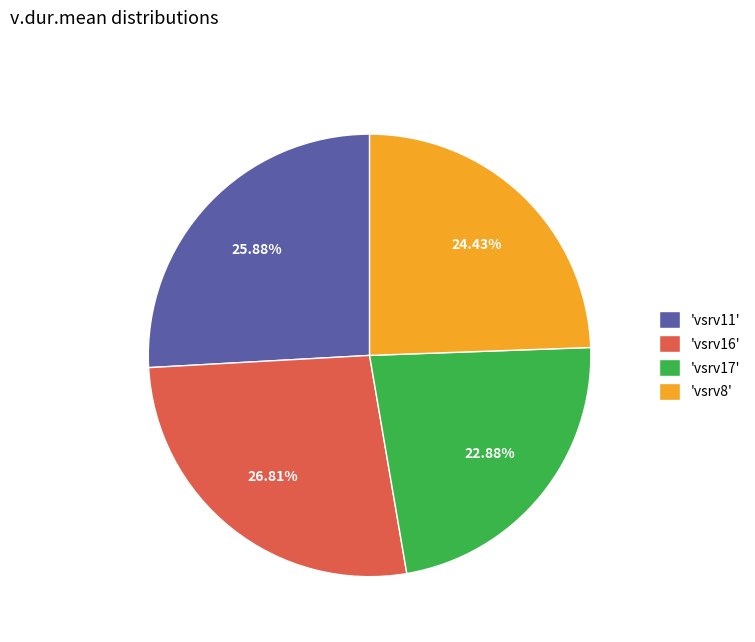

Rank the categories by value from lowest to highest.

'vsrv17', 'vsrv8', 'vsrv11', 'vsrv16'